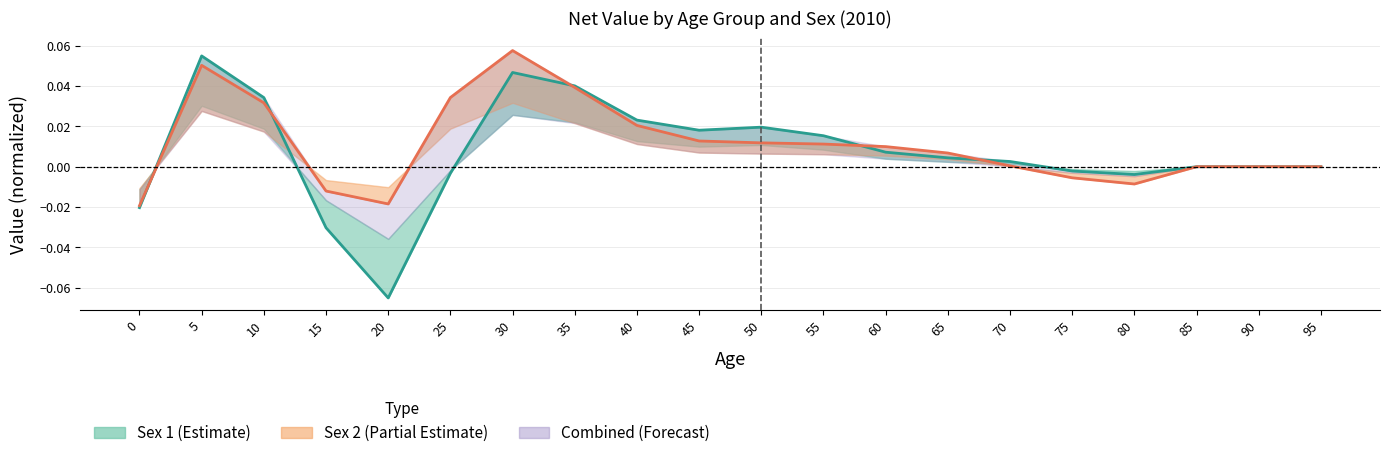

What is the difference between the second highest and minimum values in the sex1_value series?

0.1